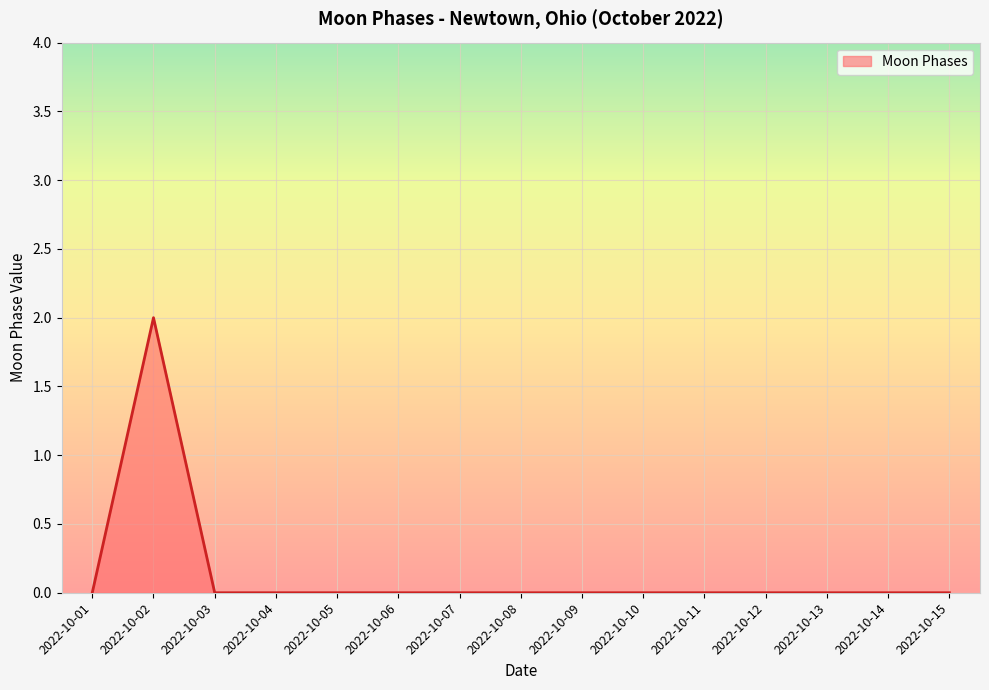

Reading left to right, list all the values displayed in this chart.

0	2	0	0	0	0	0	0	0	0	0	0	0	0	0